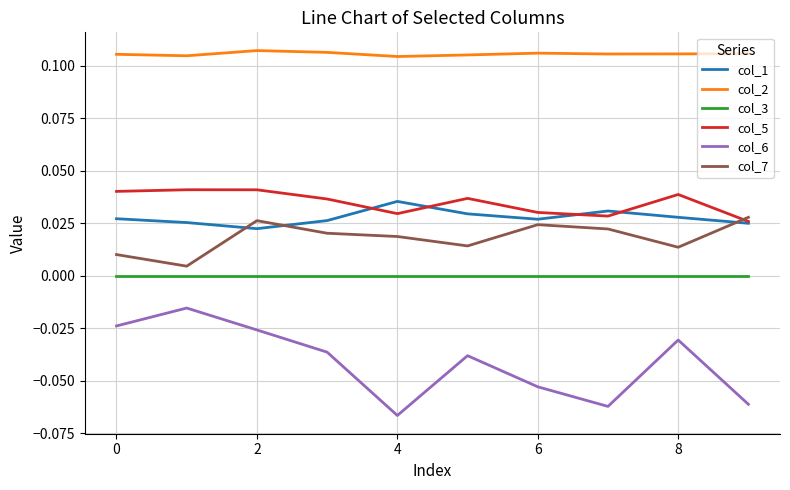

Which series ends up on top after the final intersection of col_5 and col_7?

col_7